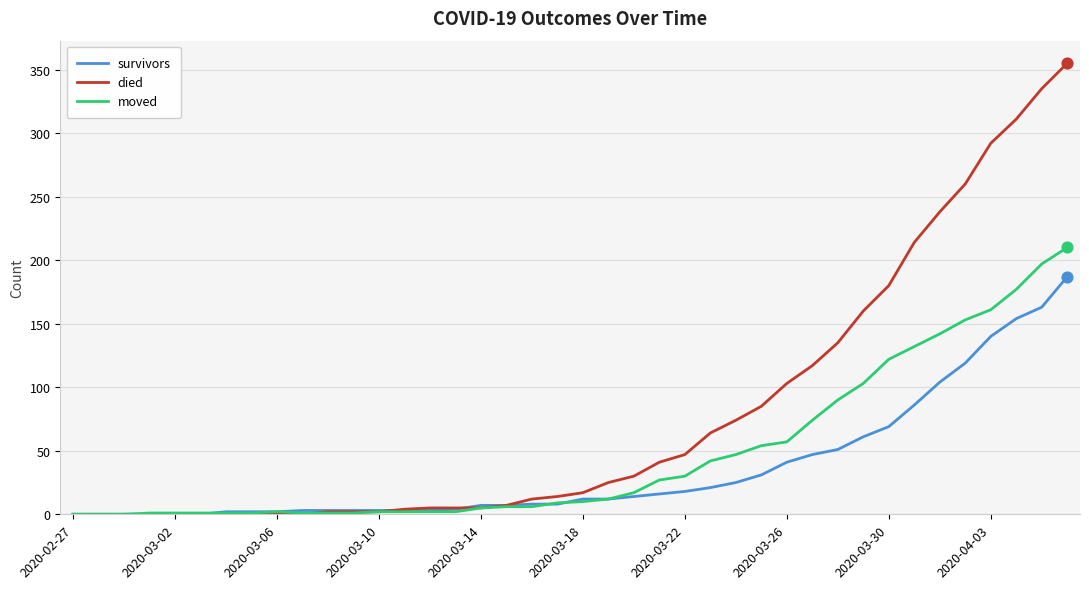

Which series has the largest total across all categories?

died